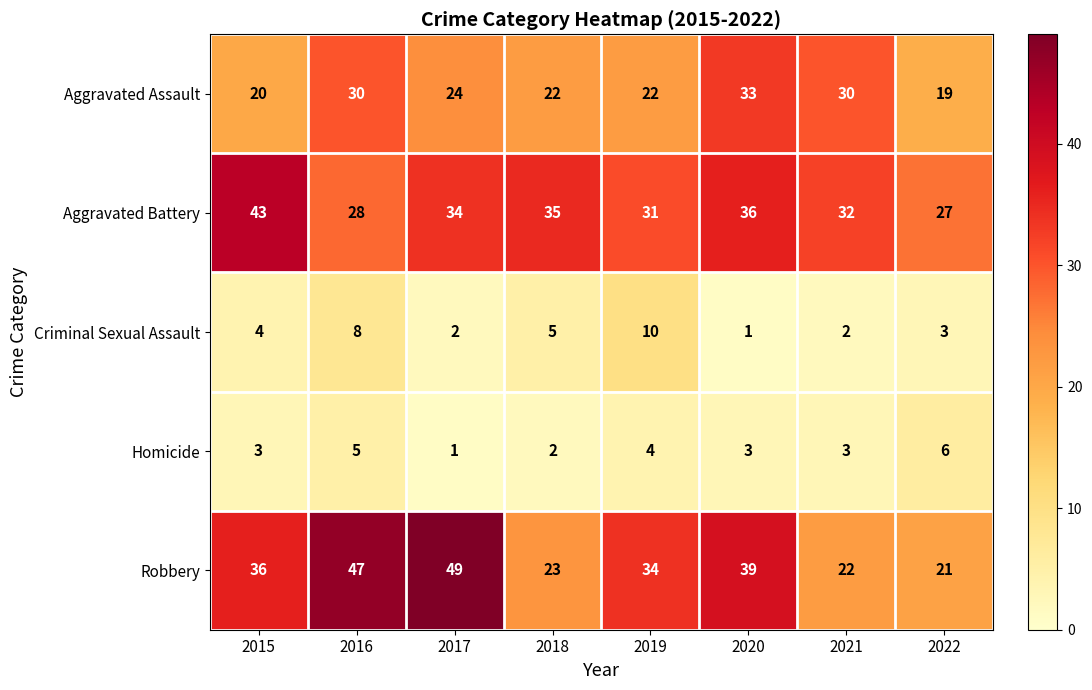

What is the sum of all Aggravated Battery values?

266